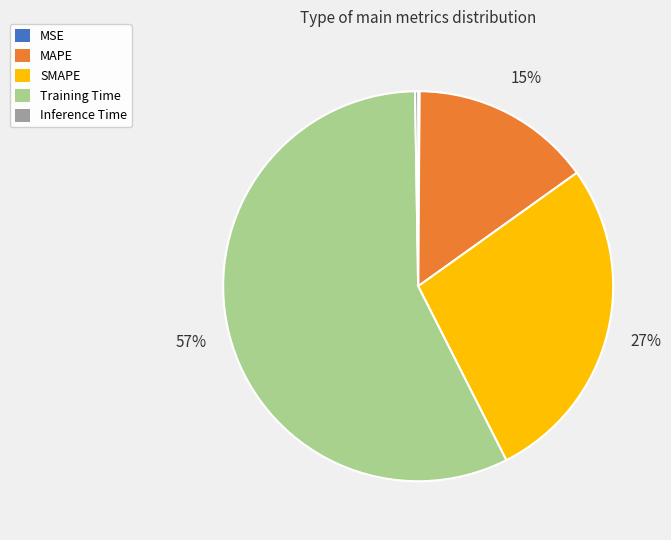

To the nearest percent, what percentage of the pie is MAPE?

15%